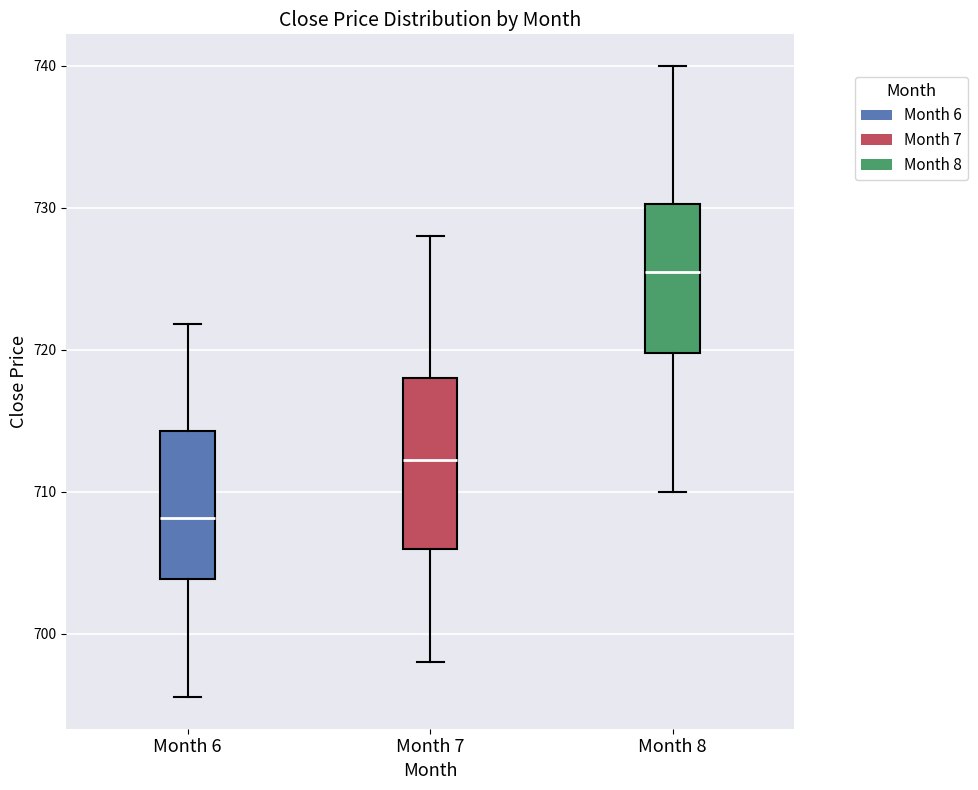

Which box has the lowest median line?

Month 6